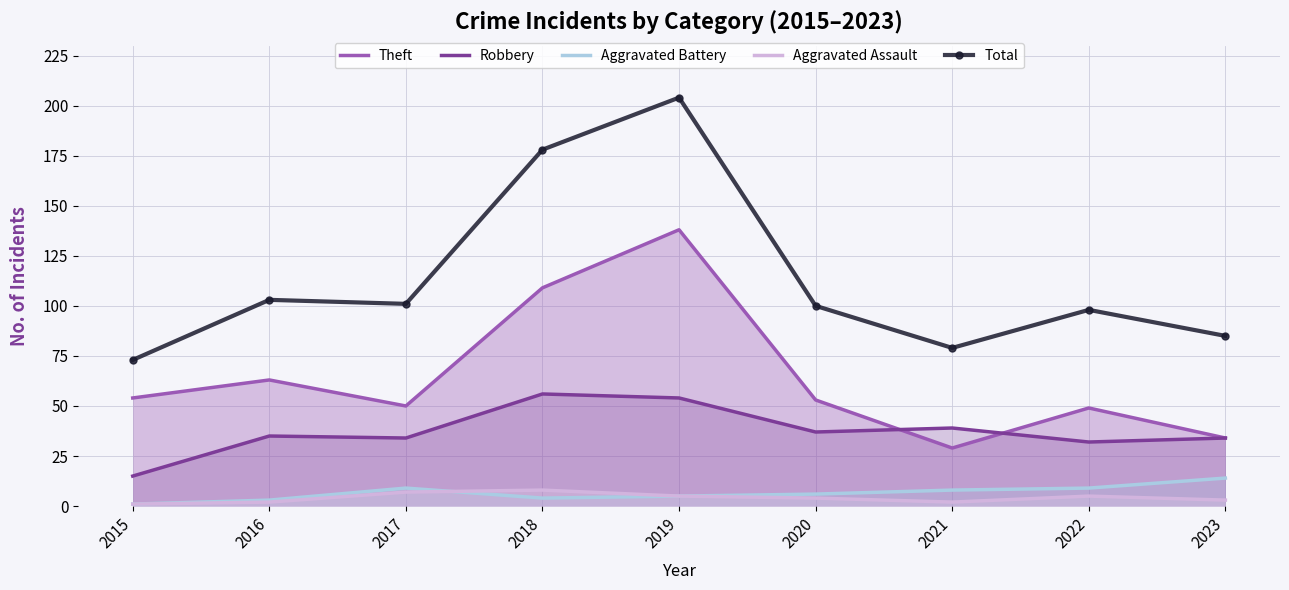

Which series has the widest spread of values?

Total